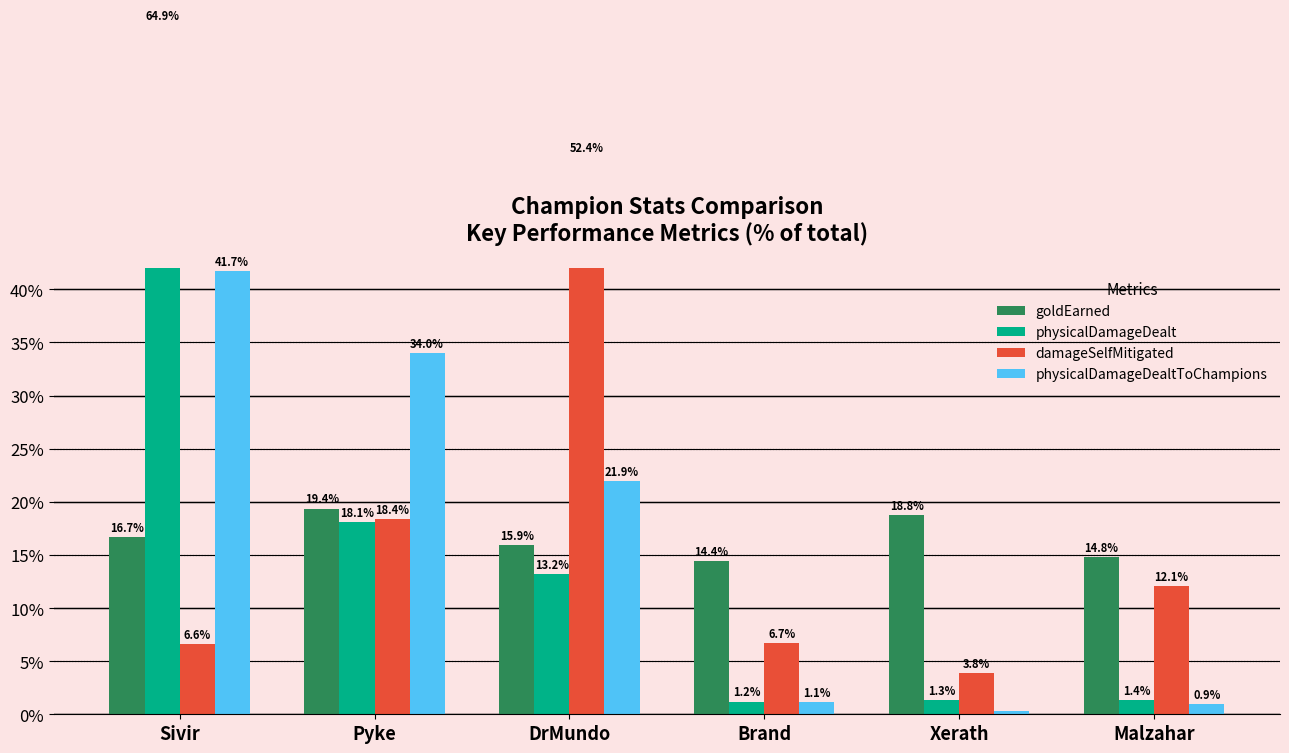

Reading left to right, extract all data points from this chart.

goldEarned: 16.7	19.4	15.9	14.4	18.8	14.8
physicalDamageDealt: 64.9	18.1	13.2	1.2	1.3	1.4
damageSelfMitigated: 6.6	18.4	52.4	6.7	3.8	12.1
physicalDamageDealtToChampions: 41.7	34.0	21.9	1.1	0.3	0.9